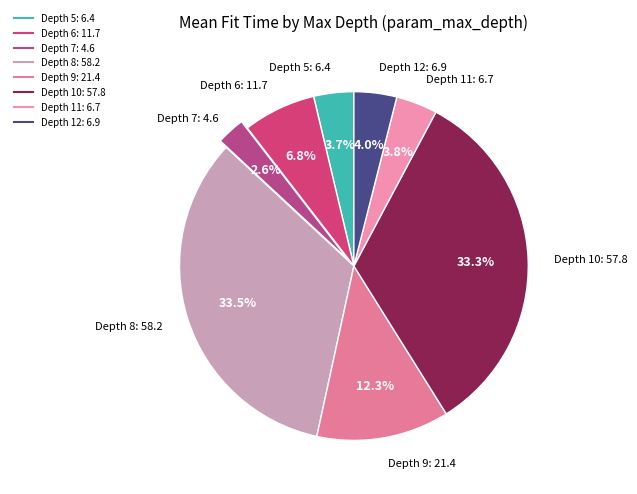

Count the number of slices in the pie.

8